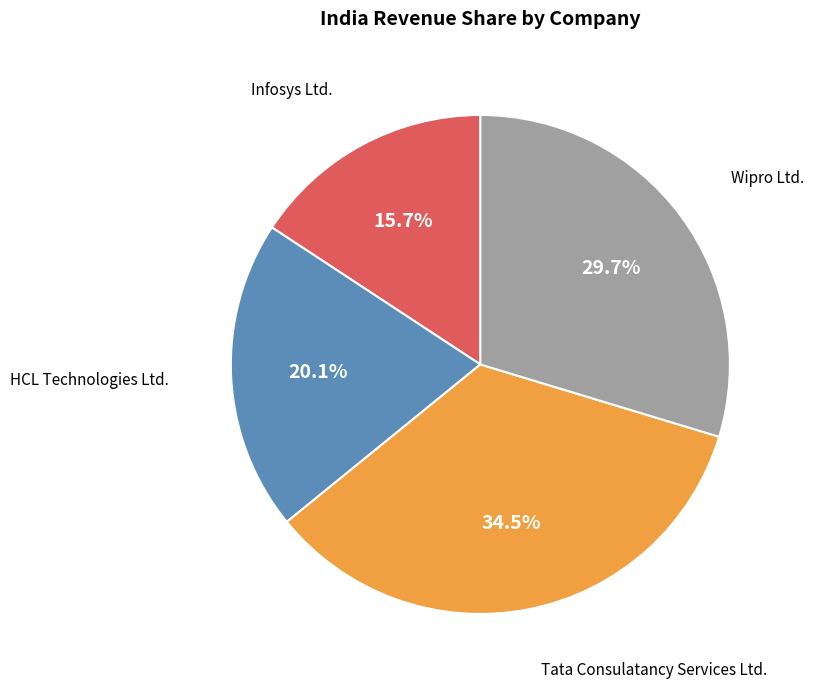

How many slices are in this pie chart?

4